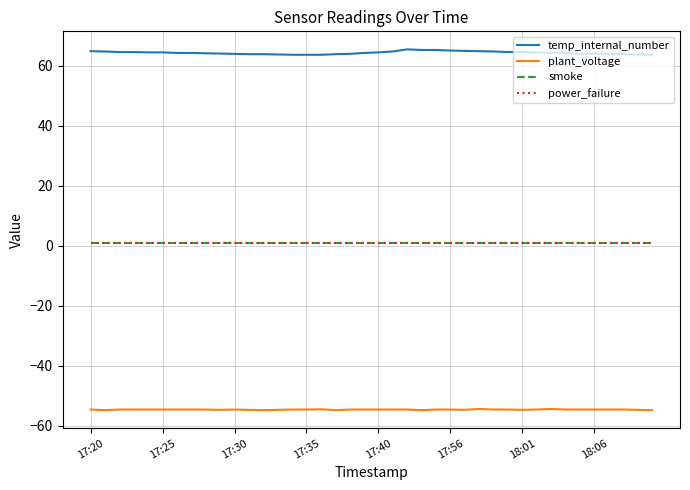

Is this an area chart (filled region under the line)?

No